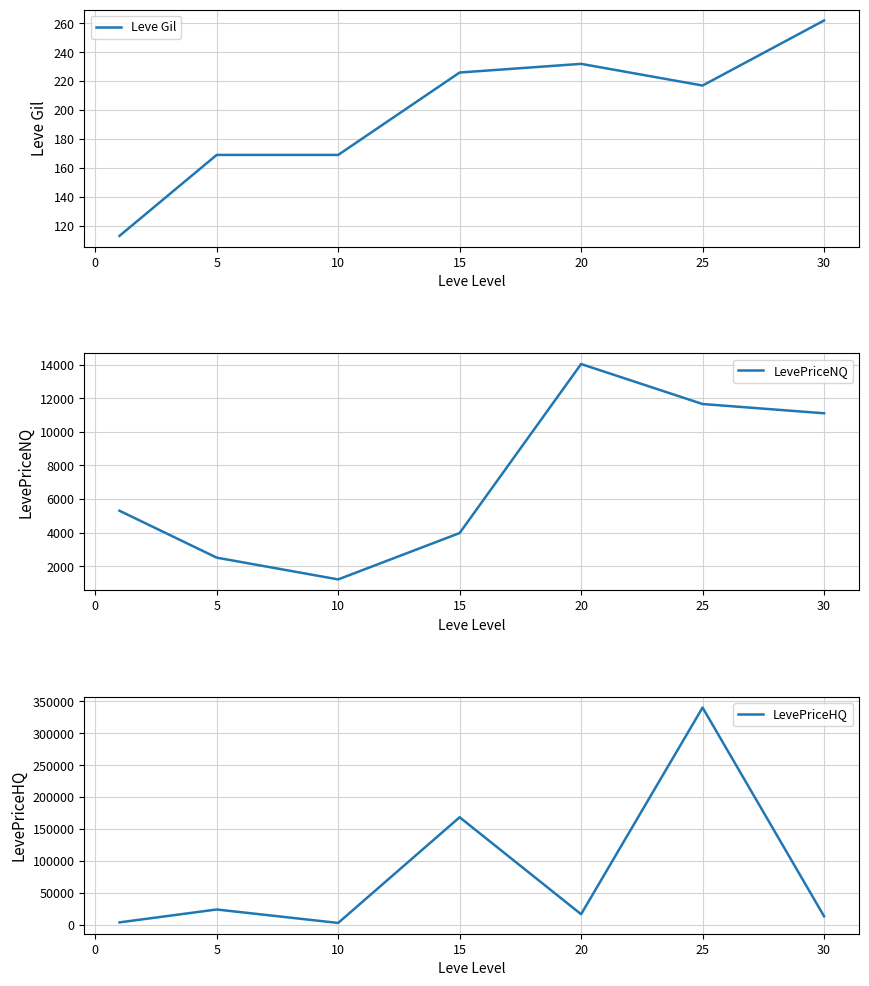

Reading right to left, what are all the values shown in this chart?

Leve Gil: 262	217	232	226	169	169	113
LevePriceNQ: 11106	11657	14038	3975	1215	2511	5303
LevePriceHQ: 13513	340357	16679	168563	3000	24082	3906